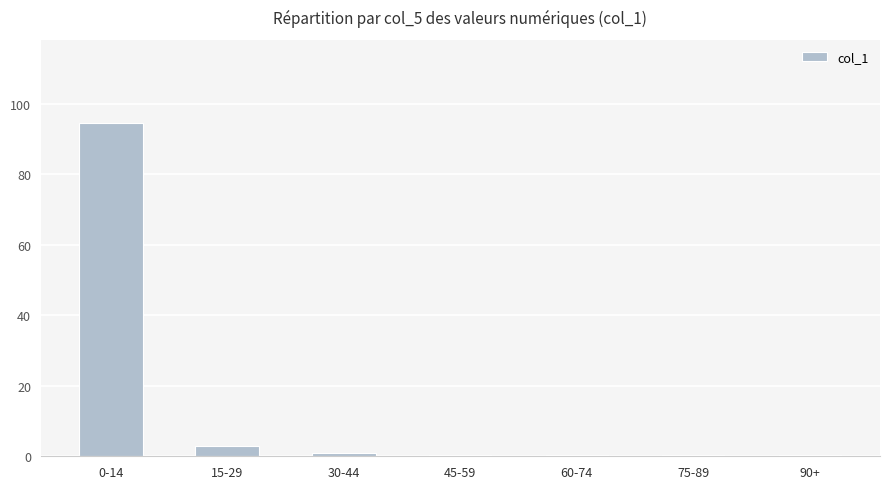

Between 15-29 and 90+, which is larger?

15-29